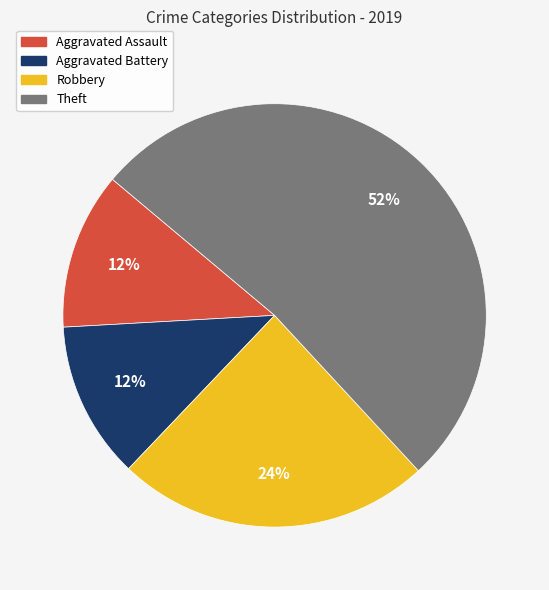

The Aggravated Battery slice represents 12% of the pie. True or false?

True